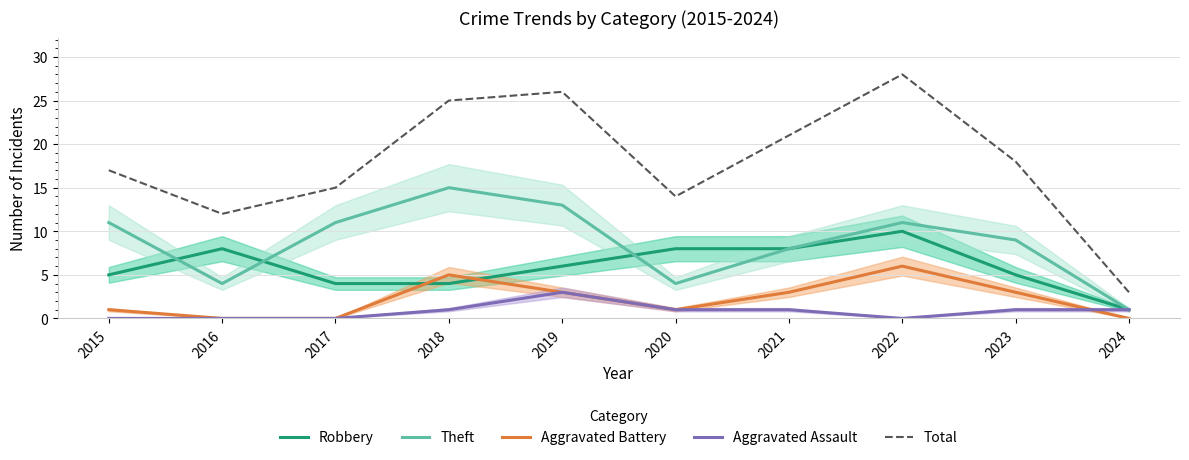

Between 2021 and 2022, which series saw the biggest shift?

Total